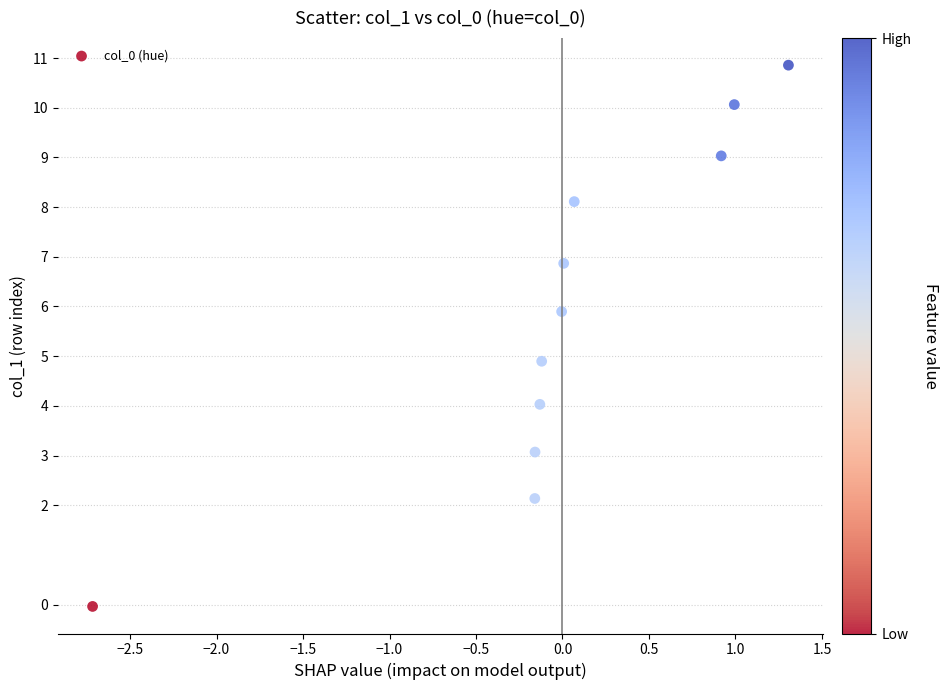

What is the average Y value?

5.9